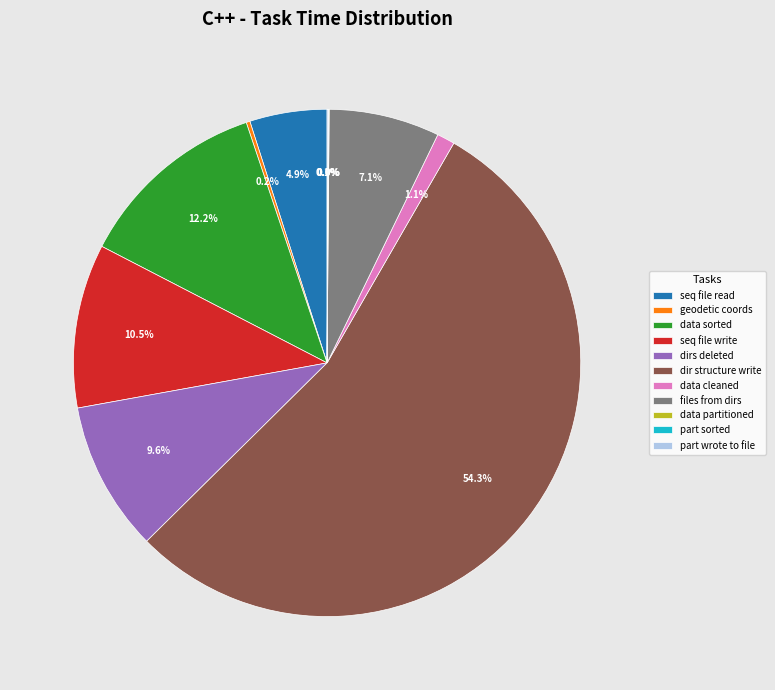

Combined, do dir structure write and seq file read account for over 50%?

Yes